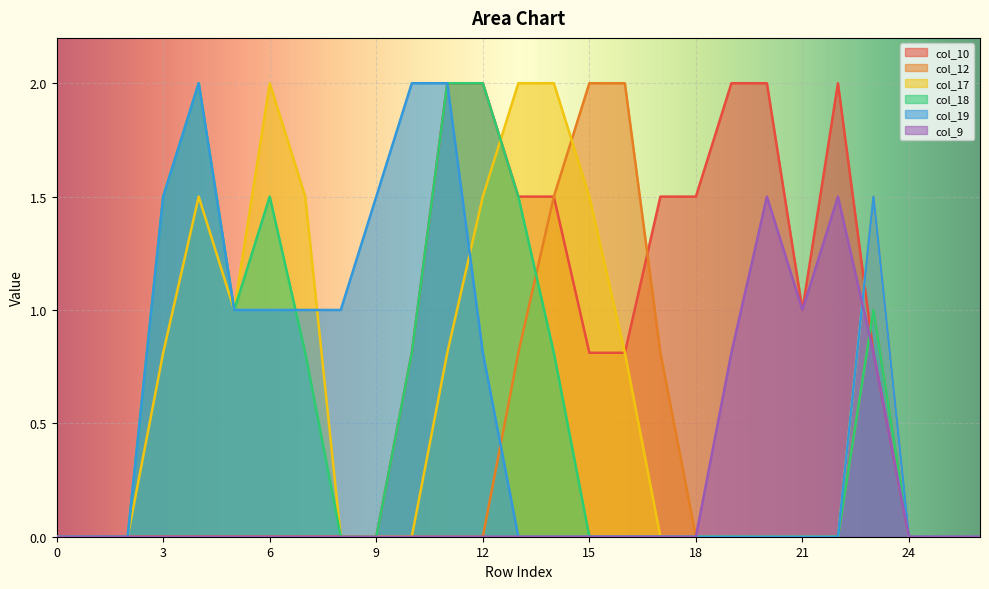

What is the difference between the maximum and minimum values in the col_9 series?

1.5